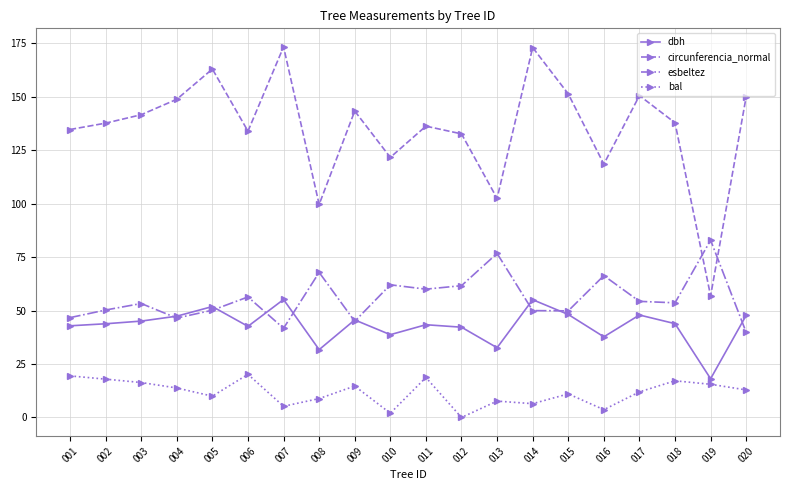

How many series are shown in this chart?

4